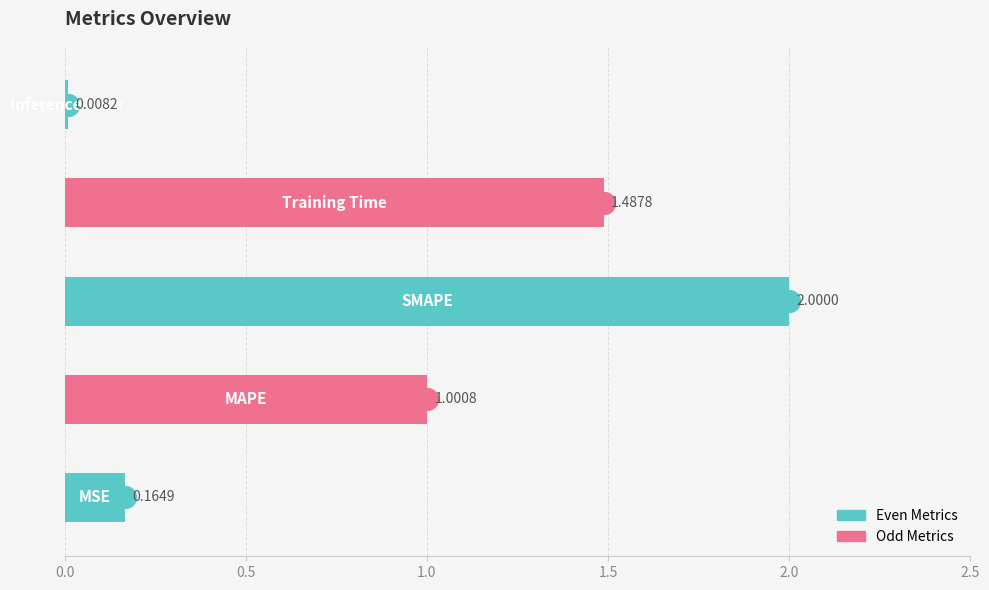

What is the change in value from MAPE to Inference Time?

-1.0